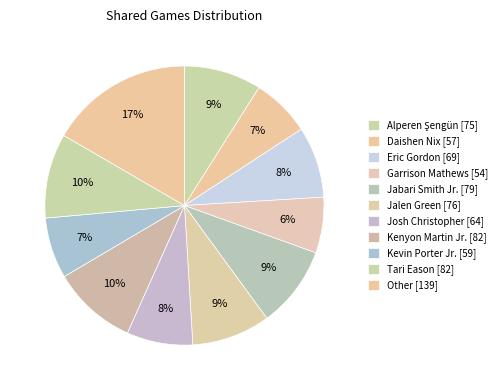

Is there a majority slice in this chart?

No